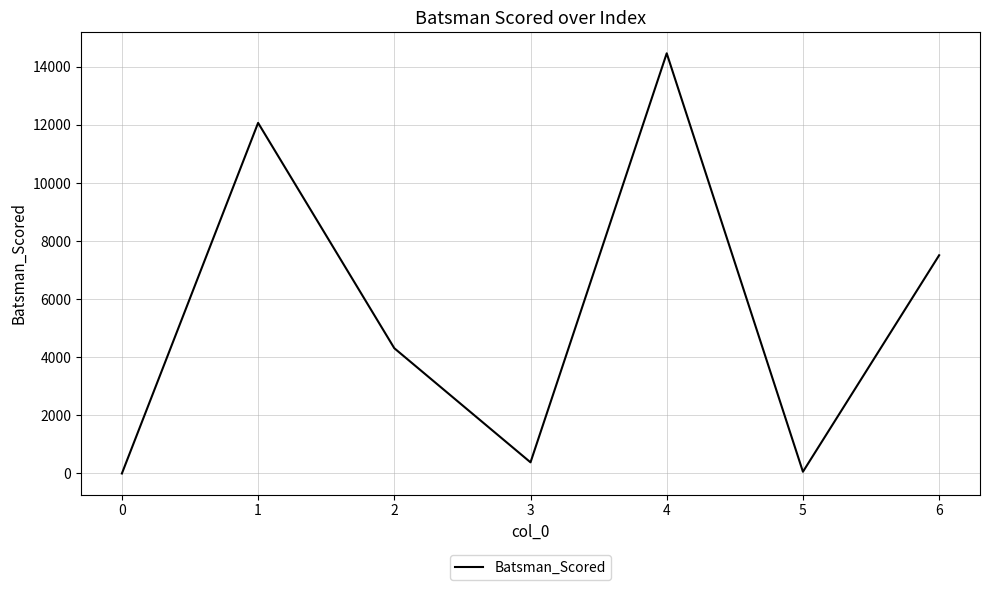

The chart shows a value of 7994 at 0. True or false?

False